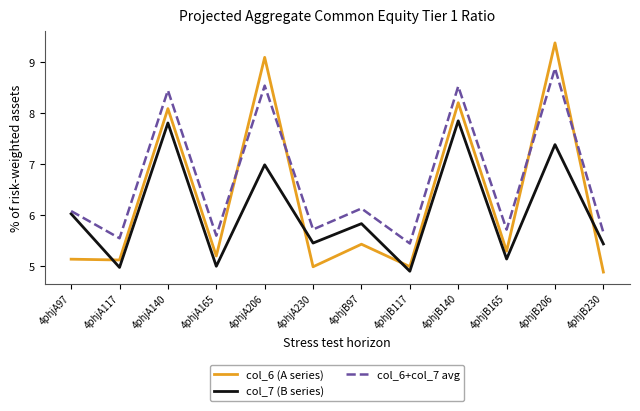

Which series has the largest total across all categories?

col_6+col_7 avg